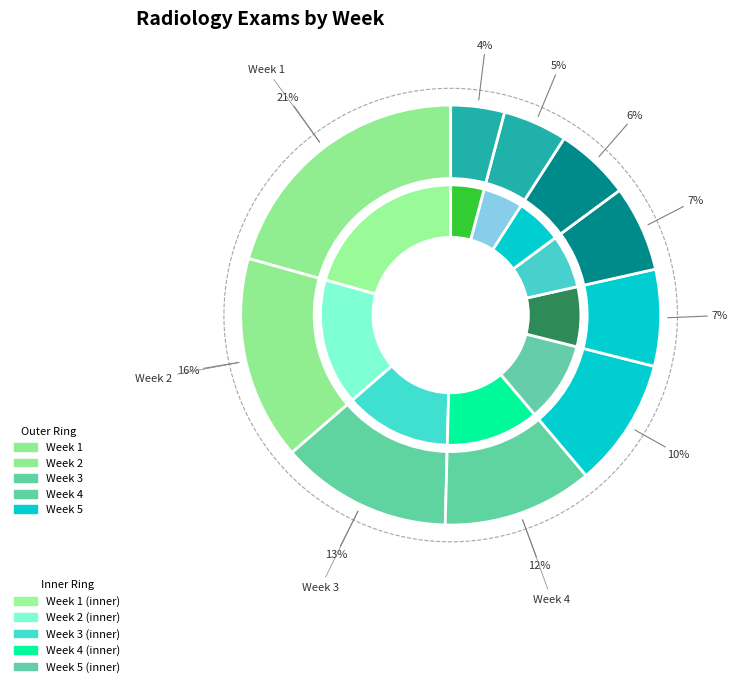

To the nearest percent, what portion does Week 6 represent?

7%